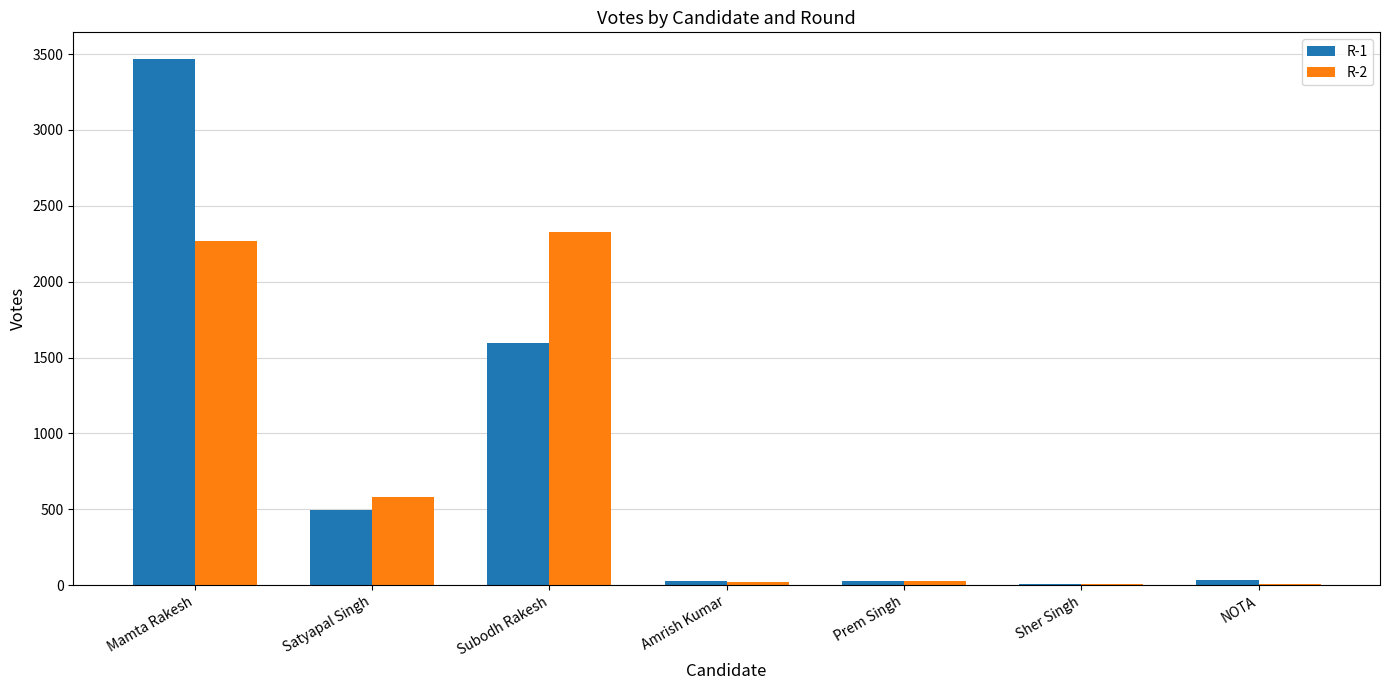

Which category has the highest value across all series?

Mamta Rakesh